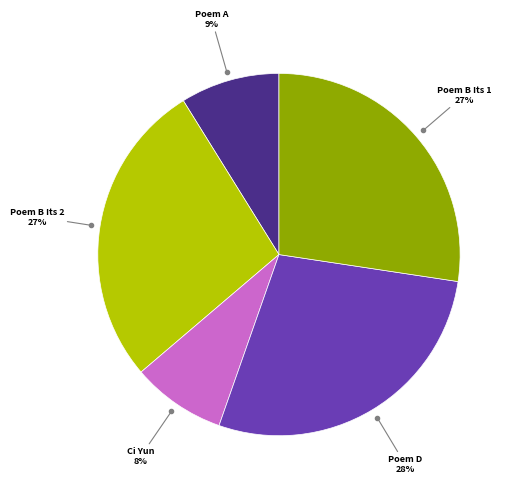

Is there a majority slice in this chart?

No